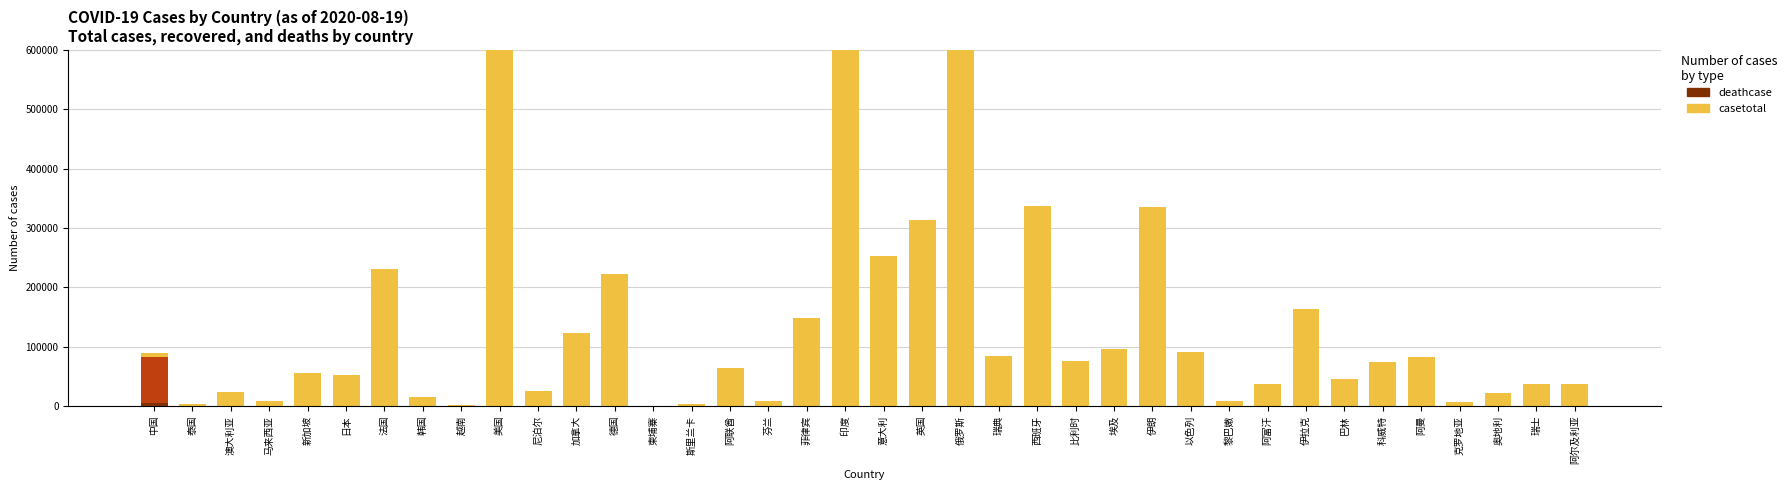

At which label is curecase closest to 41626?

泰国